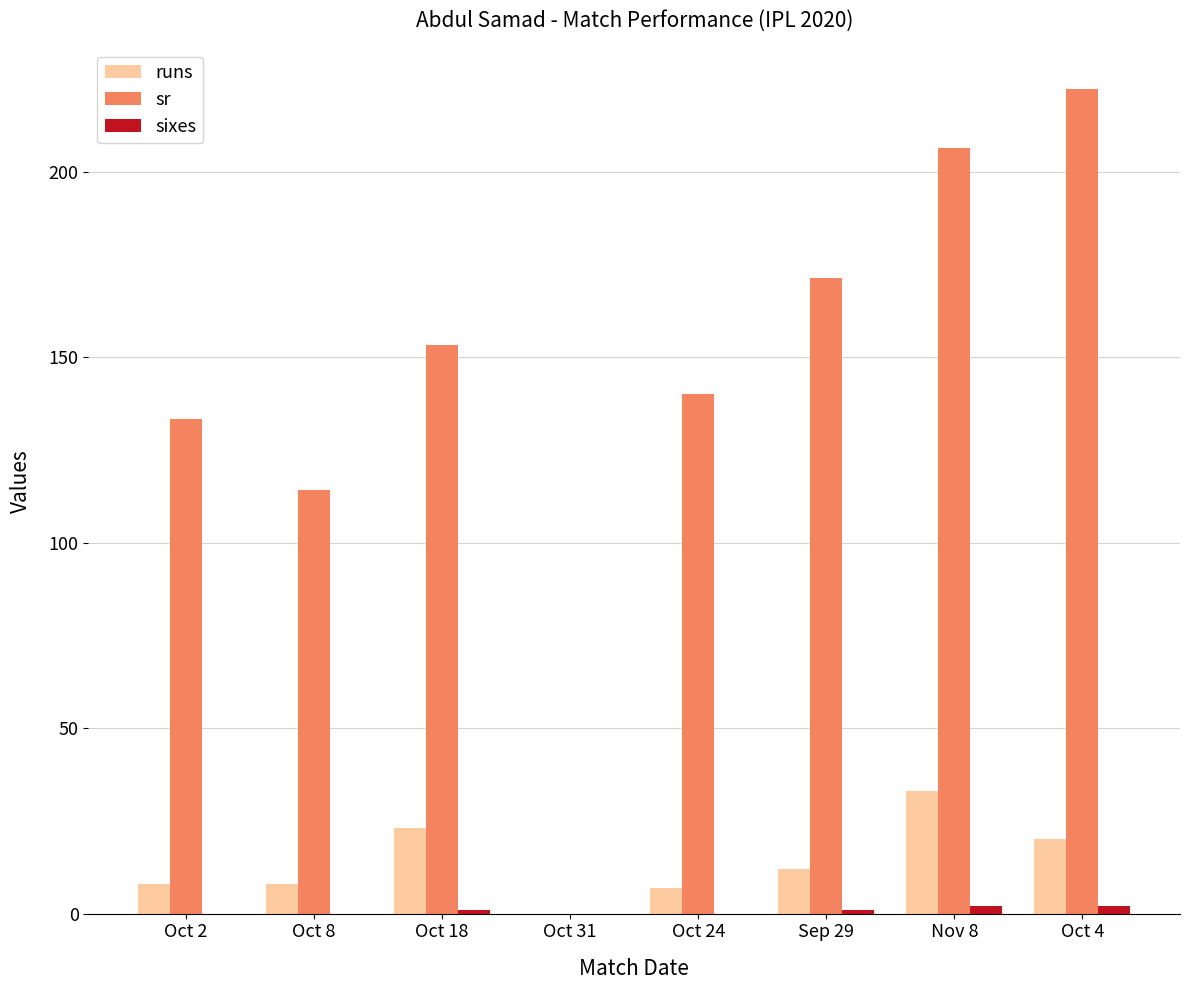

Count the number of categories in the chart.

8